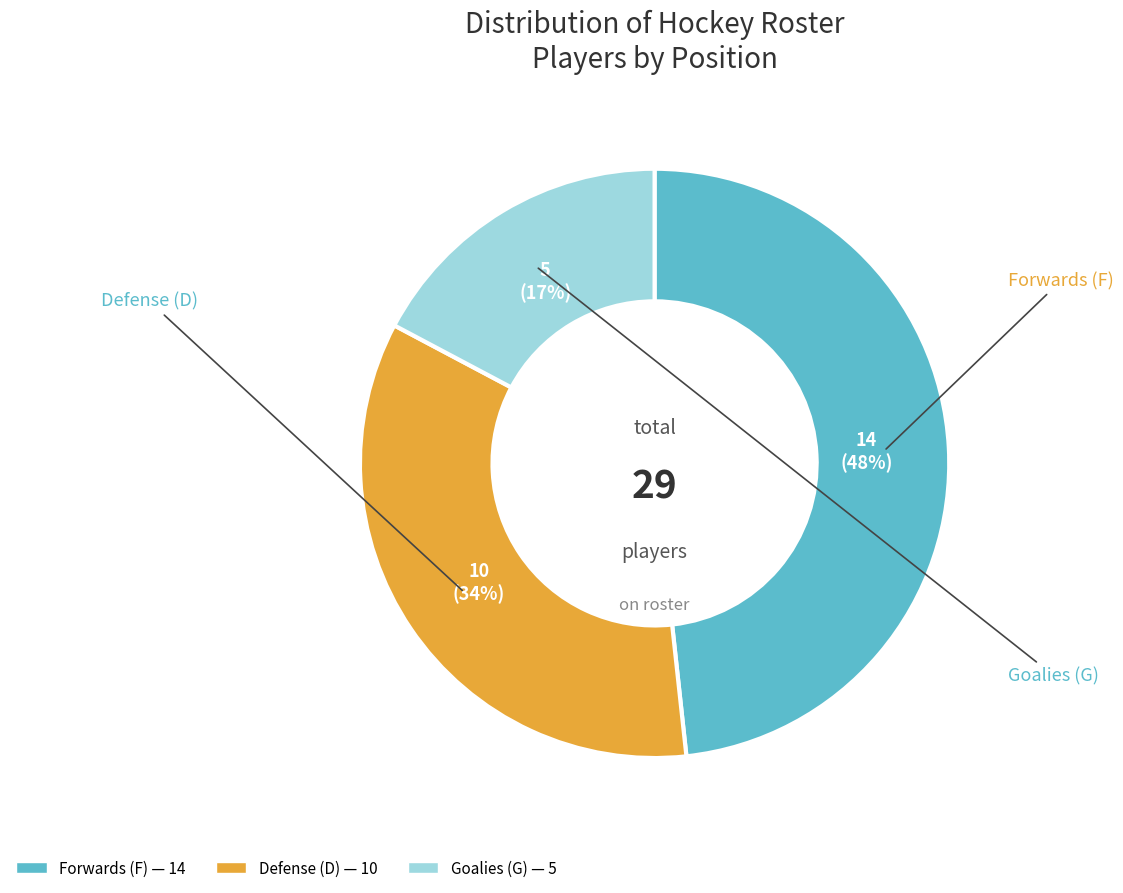

To the nearest percent, what is the difference between the largest and smallest slice percentages?

31%